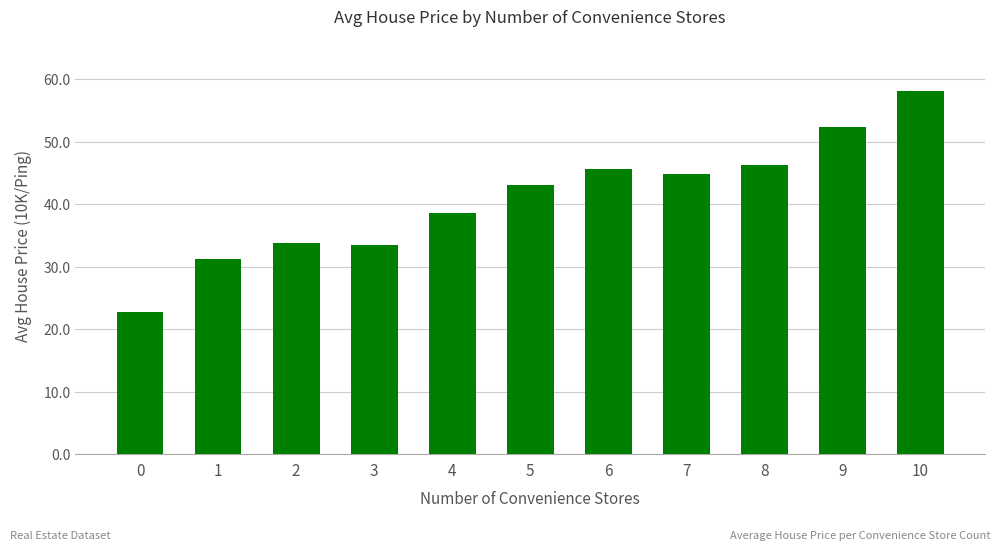

Between 0 and 3, which is larger?

3